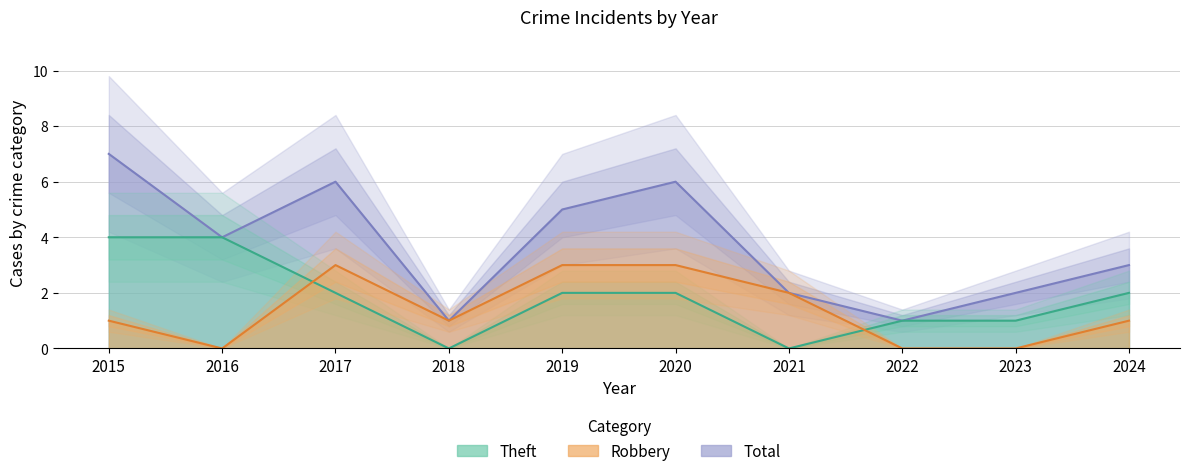

Which has a higher value, 2016 or 2020?

2020